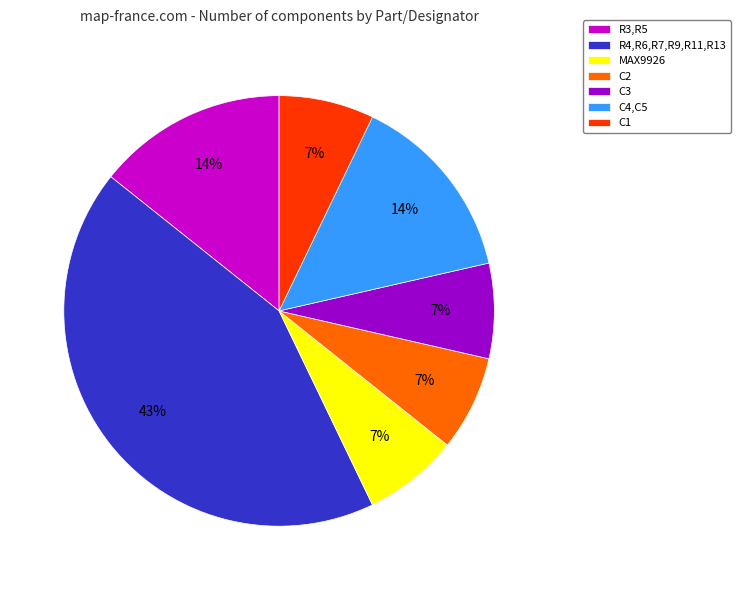

To the nearest percent, what is the difference between the largest and smallest slice percentages?

36%